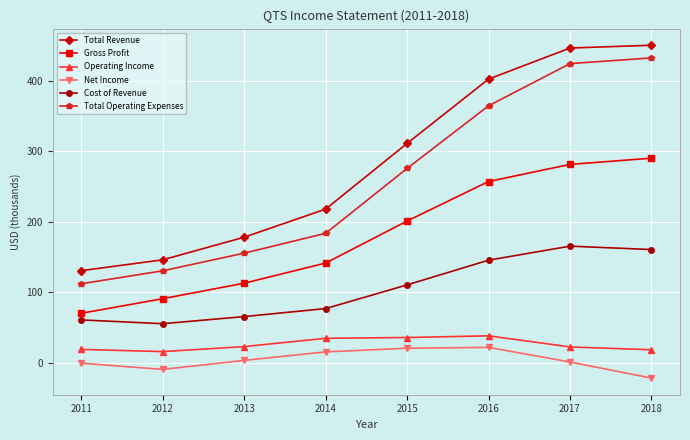

Which label corresponds to the smallest value in the chart?

2018